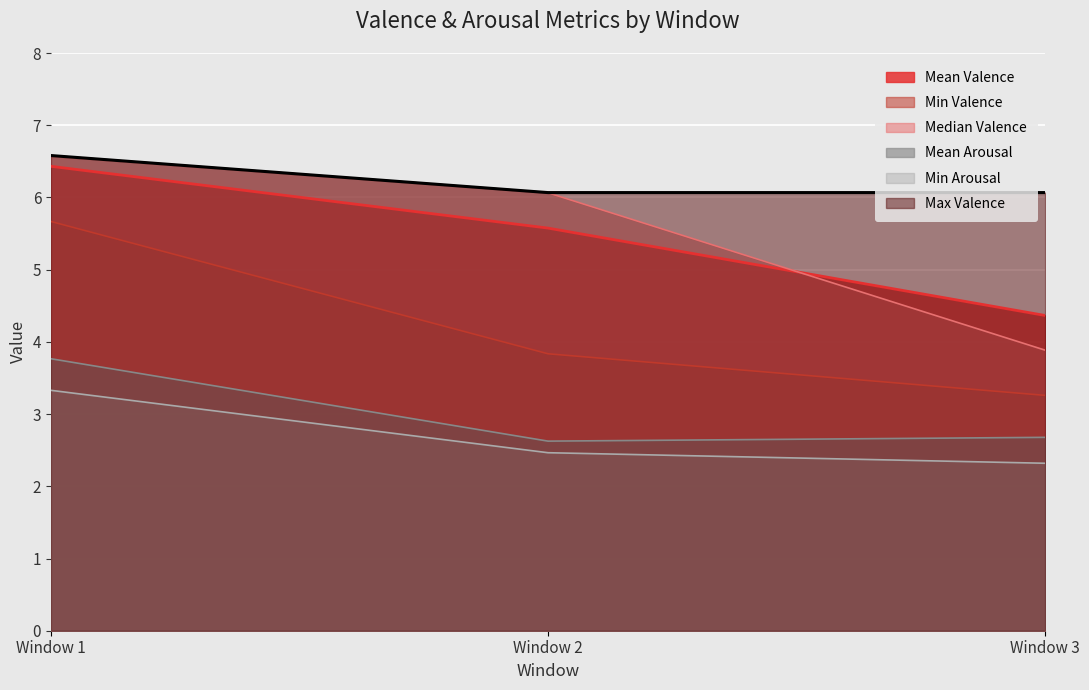

Reading left to right, extract all data points from this chart.

Mean Valence: 6.4	5.6	4.4
Min Valence: 5.7	3.8	3.3
Median Valence: 6.6	6.1	3.9
Mean Arousal: 3.8	2.6	2.7
Min Arousal: 3.3	2.5	2.3
Max Valence: 6.6	6.1	6.1